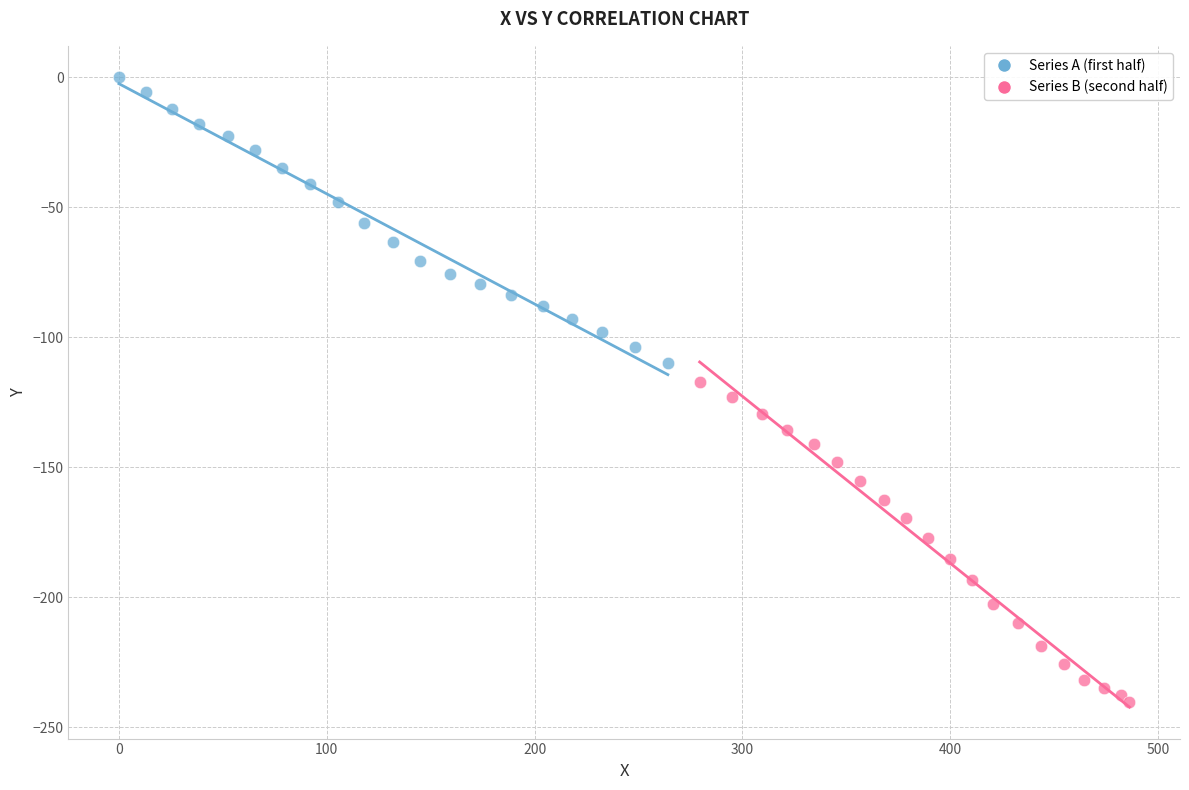

Which series reaches the maximum Y coordinate?

Series A (first half)